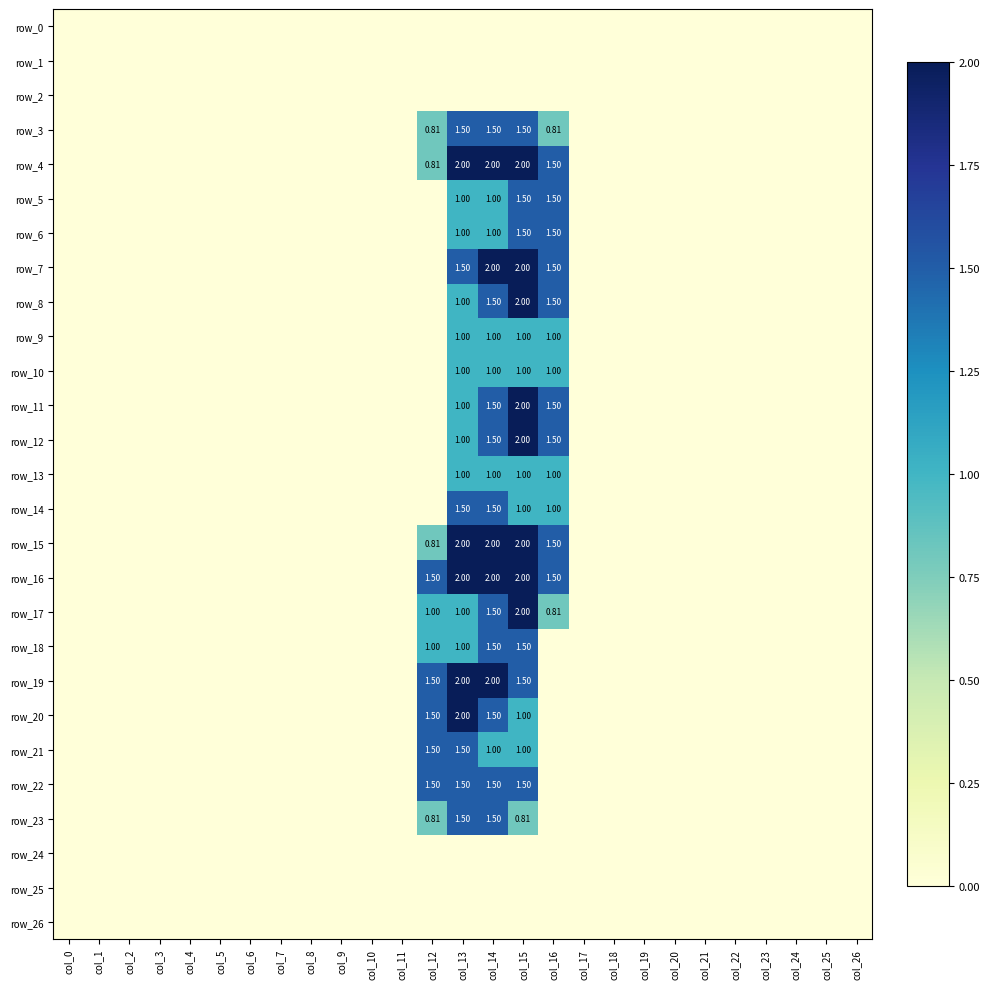

Reading left to right, transcribe all the data shown in this chart.

row_0: col_0=0.0	col_1=0.0	col_2=0.0	col_3=0.0	col_4=0.0	col_5=0.0	col_6=0.0	col_7=0.0	col_8=0.0	col_9=0.0	col_10=0.0	col_11=0.0	col_12=0.0	col_13=0.0	col_14=0.0	col_15=0.0	col_16=0.0	col_17=0.0	col_18=0.0	col_19=0.0	col_20=0.0	col_21=0.0	col_22=0.0	col_23=0.0	col_24=0.0	col_25=0.0	col_26=0.0
row_1: col_0=0.0	col_1=0.0	col_2=0.0	col_3=0.0	col_4=0.0	col_5=0.0	col_6=0.0	col_7=0.0	col_8=0.0	col_9=0.0	col_10=0.0	col_11=0.0	col_12=0.0	col_13=0.0	col_14=0.0	col_15=0.0	col_16=0.0	col_17=0.0	col_18=0.0	col_19=0.0	col_20=0.0	col_21=0.0	col_22=0.0	col_23=0.0	col_24=0.0	col_25=0.0	col_26=0.0
row_2: col_0=0.0	col_1=0.0	col_2=0.0	col_3=0.0	col_4=0.0	col_5=0.0	col_6=0.0	col_7=0.0	col_8=0.0	col_9=0.0	col_10=0.0	col_11=0.0	col_12=0.0	col_13=0.0	col_14=0.0	col_15=0.0	col_16=0.0	col_17=0.0	col_18=0.0	col_19=0.0	col_20=0.0	col_21=0.0	col_22=0.0	col_23=0.0	col_24=0.0	col_25=0.0	col_26=0.0
row_3: col_0=0.0	col_1=0.0	col_2=0.0	col_3=0.0	col_4=0.0	col_5=0.0	col_6=0.0	col_7=0.0	col_8=0.0	col_9=0.0	col_10=0.0	col_11=0.0	col_12=0.8	col_13=1.5	col_14=1.5	col_15=1.5	col_16=0.8	col_17=0.0	col_18=0.0	col_19=0.0	col_20=0.0	col_21=0.0	col_22=0.0	col_23=0.0	col_24=0.0	col_25=0.0	col_26=0.0
row_4: col_0=0.0	col_1=0.0	col_2=0.0	col_3=0.0	col_4=0.0	col_5=0.0	col_6=0.0	col_7=0.0	col_8=0.0	col_9=0.0	col_10=0.0	col_11=0.0	col_12=0.8	col_13=2.0	col_14=2.0	col_15=2.0	col_16=1.5	col_17=0.0	col_18=0.0	col_19=0.0	col_20=0.0	col_21=0.0	col_22=0.0	col_23=0.0	col_24=0.0	col_25=0.0	col_26=0.0
row_5: col_0=0.0	col_1=0.0	col_2=0.0	col_3=0.0	col_4=0.0	col_5=0.0	col_6=0.0	col_7=0.0	col_8=0.0	col_9=0.0	col_10=0.0	col_11=0.0	col_12=0.0	col_13=1.0	col_14=1.0	col_15=1.5	col_16=1.5	col_17=0.0	col_18=0.0	col_19=0.0	col_20=0.0	col_21=0.0	col_22=0.0	col_23=0.0	col_24=0.0	col_25=0.0	col_26=0.0
row_6: col_0=0.0	col_1=0.0	col_2=0.0	col_3=0.0	col_4=0.0	col_5=0.0	col_6=0.0	col_7=0.0	col_8=0.0	col_9=0.0	col_10=0.0	col_11=0.0	col_12=0.0	col_13=1.0	col_14=1.0	col_15=1.5	col_16=1.5	col_17=0.0	col_18=0.0	col_19=0.0	col_20=0.0	col_21=0.0	col_22=0.0	col_23=0.0	col_24=0.0	col_25=0.0	col_26=0.0
row_7: col_0=0.0	col_1=0.0	col_2=0.0	col_3=0.0	col_4=0.0	col_5=0.0	col_6=0.0	col_7=0.0	col_8=0.0	col_9=0.0	col_10=0.0	col_11=0.0	col_12=0.0	col_13=1.5	col_14=2.0	col_15=2.0	col_16=1.5	col_17=0.0	col_18=0.0	col_19=0.0	col_20=0.0	col_21=0.0	col_22=0.0	col_23=0.0	col_24=0.0	col_25=0.0	col_26=0.0
row_8: col_0=0.0	col_1=0.0	col_2=0.0	col_3=0.0	col_4=0.0	col_5=0.0	col_6=0.0	col_7=0.0	col_8=0.0	col_9=0.0	col_10=0.0	col_11=0.0	col_12=0.0	col_13=1.0	col_14=1.5	col_15=2.0	col_16=1.5	col_17=0.0	col_18=0.0	col_19=0.0	col_20=0.0	col_21=0.0	col_22=0.0	col_23=0.0	col_24=0.0	col_25=0.0	col_26=0.0
row_9: col_0=0.0	col_1=0.0	col_2=0.0	col_3=0.0	col_4=0.0	col_5=0.0	col_6=0.0	col_7=0.0	col_8=0.0	col_9=0.0	col_10=0.0	col_11=0.0	col_12=0.0	col_13=1.0	col_14=1.0	col_15=1.0	col_16=1.0	col_17=0.0	col_18=0.0	col_19=0.0	col_20=0.0	col_21=0.0	col_22=0.0	col_23=0.0	col_24=0.0	col_25=0.0	col_26=0.0
row_10: col_0=0.0	col_1=0.0	col_2=0.0	col_3=0.0	col_4=0.0	col_5=0.0	col_6=0.0	col_7=0.0	col_8=0.0	col_9=0.0	col_10=0.0	col_11=0.0	col_12=0.0	col_13=1.0	col_14=1.0	col_15=1.0	col_16=1.0	col_17=0.0	col_18=0.0	col_19=0.0	col_20=0.0	col_21=0.0	col_22=0.0	col_23=0.0	col_24=0.0	col_25=0.0	col_26=0.0
row_11: col_0=0.0	col_1=0.0	col_2=0.0	col_3=0.0	col_4=0.0	col_5=0.0	col_6=0.0	col_7=0.0	col_8=0.0	col_9=0.0	col_10=0.0	col_11=0.0	col_12=0.0	col_13=1.0	col_14=1.5	col_15=2.0	col_16=1.5	col_17=0.0	col_18=0.0	col_19=0.0	col_20=0.0	col_21=0.0	col_22=0.0	col_23=0.0	col_24=0.0	col_25=0.0	col_26=0.0
row_12: col_0=0.0	col_1=0.0	col_2=0.0	col_3=0.0	col_4=0.0	col_5=0.0	col_6=0.0	col_7=0.0	col_8=0.0	col_9=0.0	col_10=0.0	col_11=0.0	col_12=0.0	col_13=1.0	col_14=1.5	col_15=2.0	col_16=1.5	col_17=0.0	col_18=0.0	col_19=0.0	col_20=0.0	col_21=0.0	col_22=0.0	col_23=0.0	col_24=0.0	col_25=0.0	col_26=0.0
row_13: col_0=0.0	col_1=0.0	col_2=0.0	col_3=0.0	col_4=0.0	col_5=0.0	col_6=0.0	col_7=0.0	col_8=0.0	col_9=0.0	col_10=0.0	col_11=0.0	col_12=0.0	col_13=1.0	col_14=1.0	col_15=1.0	col_16=1.0	col_17=0.0	col_18=0.0	col_19=0.0	col_20=0.0	col_21=0.0	col_22=0.0	col_23=0.0	col_24=0.0	col_25=0.0	col_26=0.0
row_14: col_0=0.0	col_1=0.0	col_2=0.0	col_3=0.0	col_4=0.0	col_5=0.0	col_6=0.0	col_7=0.0	col_8=0.0	col_9=0.0	col_10=0.0	col_11=0.0	col_12=0.0	col_13=1.5	col_14=1.5	col_15=1.0	col_16=1.0	col_17=0.0	col_18=0.0	col_19=0.0	col_20=0.0	col_21=0.0	col_22=0.0	col_23=0.0	col_24=0.0	col_25=0.0	col_26=0.0
row_15: col_0=0.0	col_1=0.0	col_2=0.0	col_3=0.0	col_4=0.0	col_5=0.0	col_6=0.0	col_7=0.0	col_8=0.0	col_9=0.0	col_10=0.0	col_11=0.0	col_12=0.8	col_13=2.0	col_14=2.0	col_15=2.0	col_16=1.5	col_17=0.0	col_18=0.0	col_19=0.0	col_20=0.0	col_21=0.0	col_22=0.0	col_23=0.0	col_24=0.0	col_25=0.0	col_26=0.0
row_16: col_0=0.0	col_1=0.0	col_2=0.0	col_3=0.0	col_4=0.0	col_5=0.0	col_6=0.0	col_7=0.0	col_8=0.0	col_9=0.0	col_10=0.0	col_11=0.0	col_12=1.5	col_13=2.0	col_14=2.0	col_15=2.0	col_16=1.5	col_17=0.0	col_18=0.0	col_19=0.0	col_20=0.0	col_21=0.0	col_22=0.0	col_23=0.0	col_24=0.0	col_25=0.0	col_26=0.0
row_17: col_0=0.0	col_1=0.0	col_2=0.0	col_3=0.0	col_4=0.0	col_5=0.0	col_6=0.0	col_7=0.0	col_8=0.0	col_9=0.0	col_10=0.0	col_11=0.0	col_12=1.0	col_13=1.0	col_14=1.5	col_15=2.0	col_16=0.8	col_17=0.0	col_18=0.0	col_19=0.0	col_20=0.0	col_21=0.0	col_22=0.0	col_23=0.0	col_24=0.0	col_25=0.0	col_26=0.0
row_18: col_0=0.0	col_1=0.0	col_2=0.0	col_3=0.0	col_4=0.0	col_5=0.0	col_6=0.0	col_7=0.0	col_8=0.0	col_9=0.0	col_10=0.0	col_11=0.0	col_12=1.0	col_13=1.0	col_14=1.5	col_15=1.5	col_16=0.0	col_17=0.0	col_18=0.0	col_19=0.0	col_20=0.0	col_21=0.0	col_22=0.0	col_23=0.0	col_24=0.0	col_25=0.0	col_26=0.0
row_19: col_0=0.0	col_1=0.0	col_2=0.0	col_3=0.0	col_4=0.0	col_5=0.0	col_6=0.0	col_7=0.0	col_8=0.0	col_9=0.0	col_10=0.0	col_11=0.0	col_12=1.5	col_13=2.0	col_14=2.0	col_15=1.5	col_16=0.0	col_17=0.0	col_18=0.0	col_19=0.0	col_20=0.0	col_21=0.0	col_22=0.0	col_23=0.0	col_24=0.0	col_25=0.0	col_26=0.0
row_20: col_0=0.0	col_1=0.0	col_2=0.0	col_3=0.0	col_4=0.0	col_5=0.0	col_6=0.0	col_7=0.0	col_8=0.0	col_9=0.0	col_10=0.0	col_11=0.0	col_12=1.5	col_13=2.0	col_14=1.5	col_15=1.0	col_16=0.0	col_17=0.0	col_18=0.0	col_19=0.0	col_20=0.0	col_21=0.0	col_22=0.0	col_23=0.0	col_24=0.0	col_25=0.0	col_26=0.0
row_21: col_0=0.0	col_1=0.0	col_2=0.0	col_3=0.0	col_4=0.0	col_5=0.0	col_6=0.0	col_7=0.0	col_8=0.0	col_9=0.0	col_10=0.0	col_11=0.0	col_12=1.5	col_13=1.5	col_14=1.0	col_15=1.0	col_16=0.0	col_17=0.0	col_18=0.0	col_19=0.0	col_20=0.0	col_21=0.0	col_22=0.0	col_23=0.0	col_24=0.0	col_25=0.0	col_26=0.0
row_22: col_0=0.0	col_1=0.0	col_2=0.0	col_3=0.0	col_4=0.0	col_5=0.0	col_6=0.0	col_7=0.0	col_8=0.0	col_9=0.0	col_10=0.0	col_11=0.0	col_12=1.5	col_13=1.5	col_14=1.5	col_15=1.5	col_16=0.0	col_17=0.0	col_18=0.0	col_19=0.0	col_20=0.0	col_21=0.0	col_22=0.0	col_23=0.0	col_24=0.0	col_25=0.0	col_26=0.0
row_23: col_0=0.0	col_1=0.0	col_2=0.0	col_3=0.0	col_4=0.0	col_5=0.0	col_6=0.0	col_7=0.0	col_8=0.0	col_9=0.0	col_10=0.0	col_11=0.0	col_12=0.8	col_13=1.5	col_14=1.5	col_15=0.8	col_16=0.0	col_17=0.0	col_18=0.0	col_19=0.0	col_20=0.0	col_21=0.0	col_22=0.0	col_23=0.0	col_24=0.0	col_25=0.0	col_26=0.0
row_24: col_0=0.0	col_1=0.0	col_2=0.0	col_3=0.0	col_4=0.0	col_5=0.0	col_6=0.0	col_7=0.0	col_8=0.0	col_9=0.0	col_10=0.0	col_11=0.0	col_12=0.0	col_13=0.0	col_14=0.0	col_15=0.0	col_16=0.0	col_17=0.0	col_18=0.0	col_19=0.0	col_20=0.0	col_21=0.0	col_22=0.0	col_23=0.0	col_24=0.0	col_25=0.0	col_26=0.0
row_25: col_0=0.0	col_1=0.0	col_2=0.0	col_3=0.0	col_4=0.0	col_5=0.0	col_6=0.0	col_7=0.0	col_8=0.0	col_9=0.0	col_10=0.0	col_11=0.0	col_12=0.0	col_13=0.0	col_14=0.0	col_15=0.0	col_16=0.0	col_17=0.0	col_18=0.0	col_19=0.0	col_20=0.0	col_21=0.0	col_22=0.0	col_23=0.0	col_24=0.0	col_25=0.0	col_26=0.0
row_26: col_0=0.0	col_1=0.0	col_2=0.0	col_3=0.0	col_4=0.0	col_5=0.0	col_6=0.0	col_7=0.0	col_8=0.0	col_9=0.0	col_10=0.0	col_11=0.0	col_12=0.0	col_13=0.0	col_14=0.0	col_15=0.0	col_16=0.0	col_17=0.0	col_18=0.0	col_19=0.0	col_20=0.0	col_21=0.0	col_22=0.0	col_23=0.0	col_24=0.0	col_25=0.0	col_26=0.0